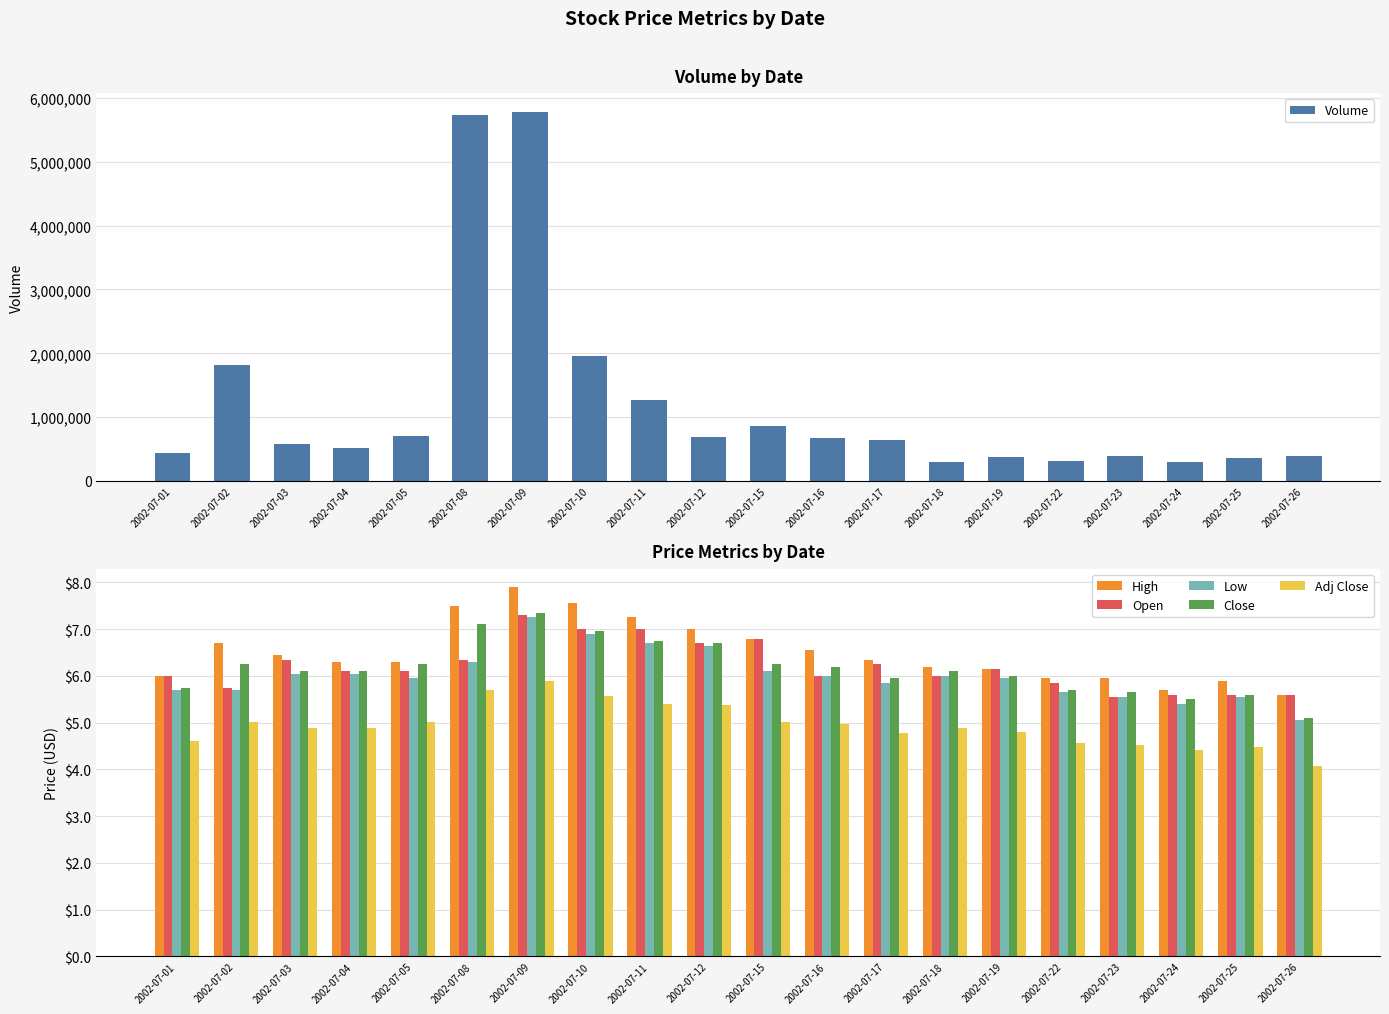

At how many categories does at least one series exceed 5236401?

2